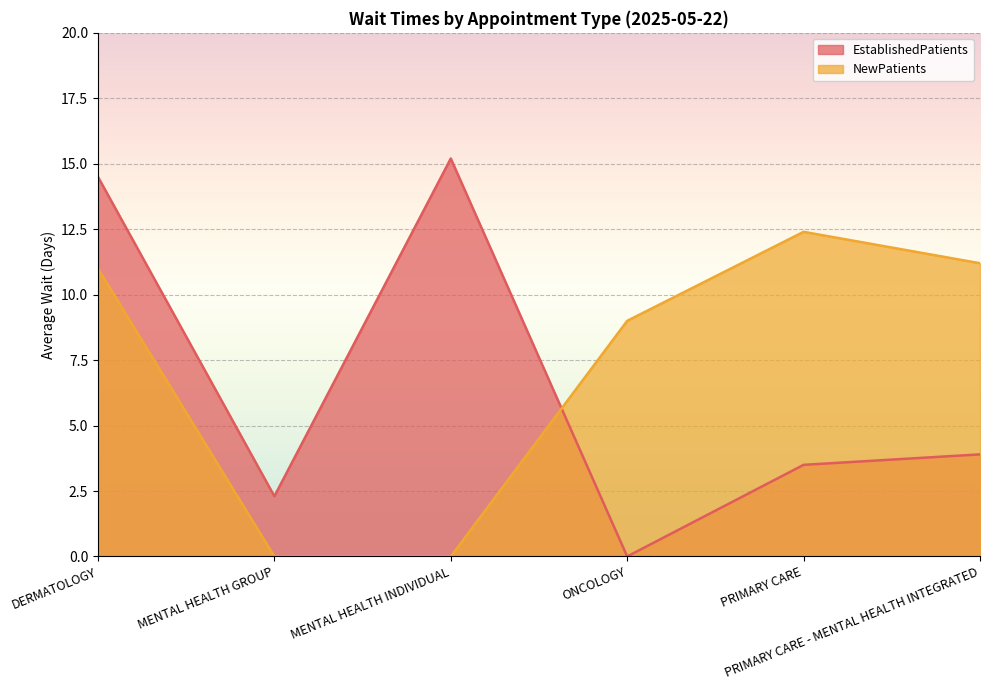

Which series ends up on top after the final intersection of NewPatients and EstablishedPatients?

NewPatients